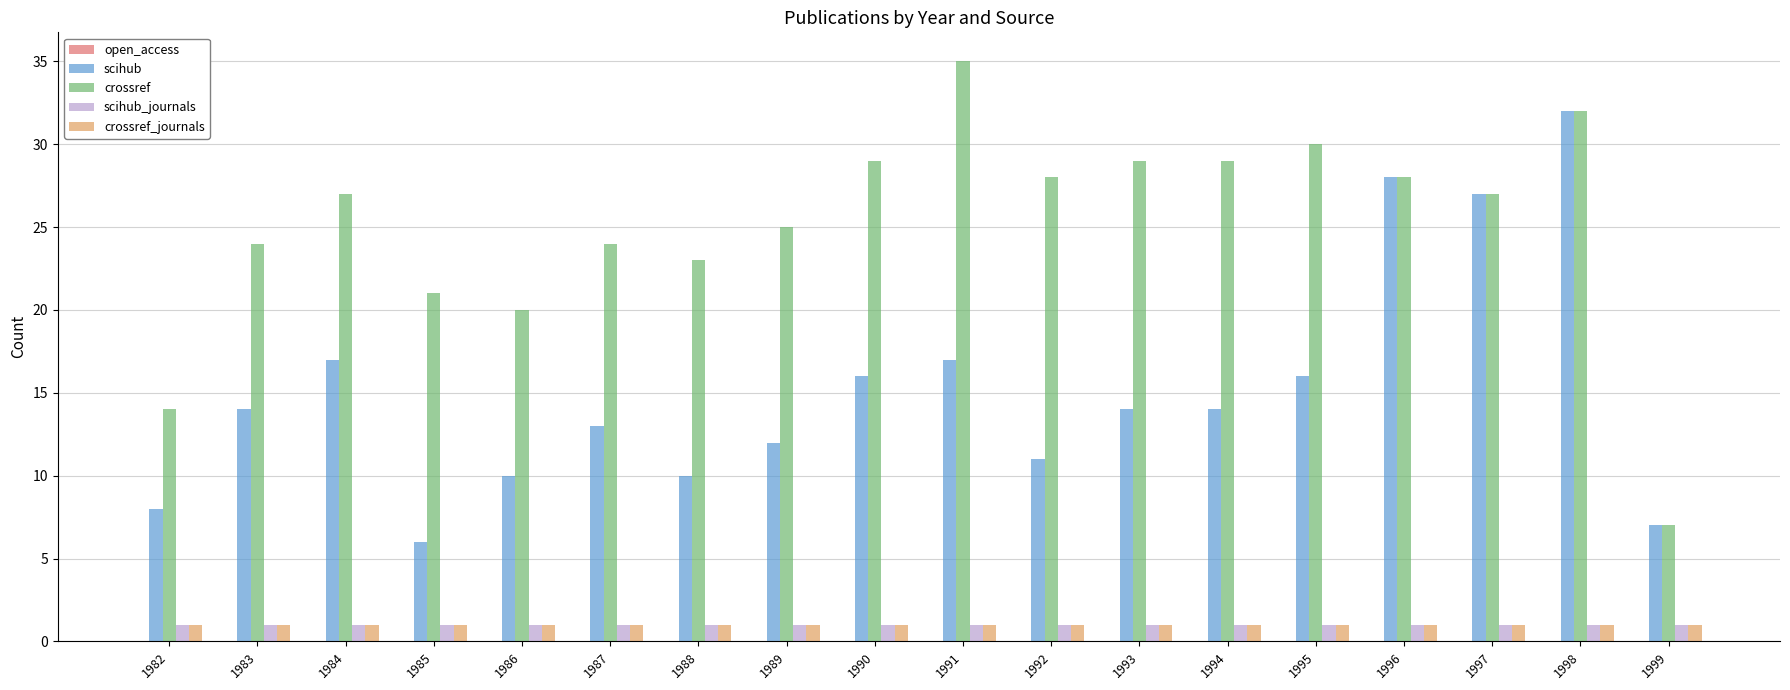

What is the sum of the crossref values at 1998 and 1992?

60